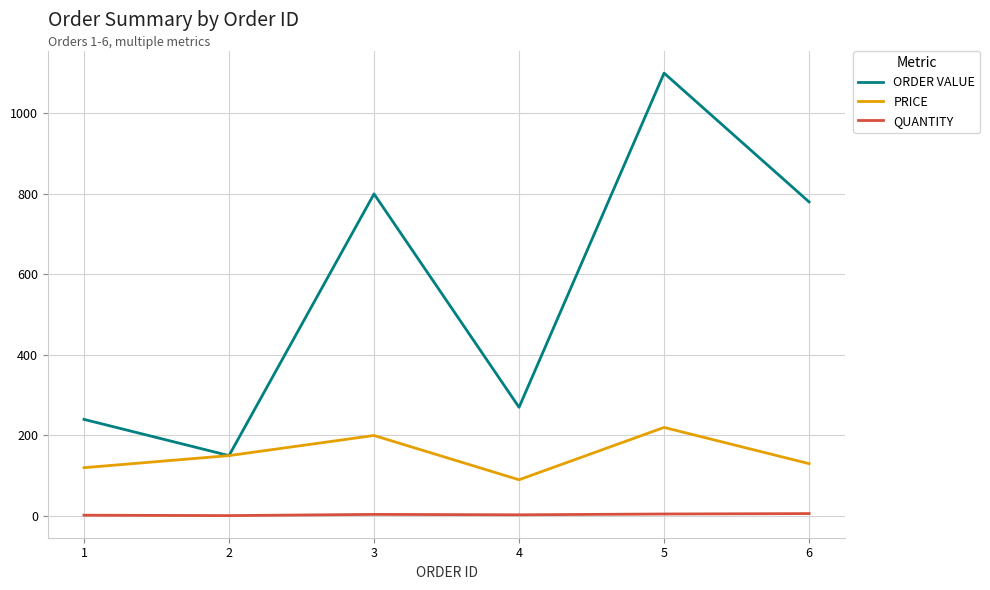

How many QUANTITY values are between 2 and 5?

4